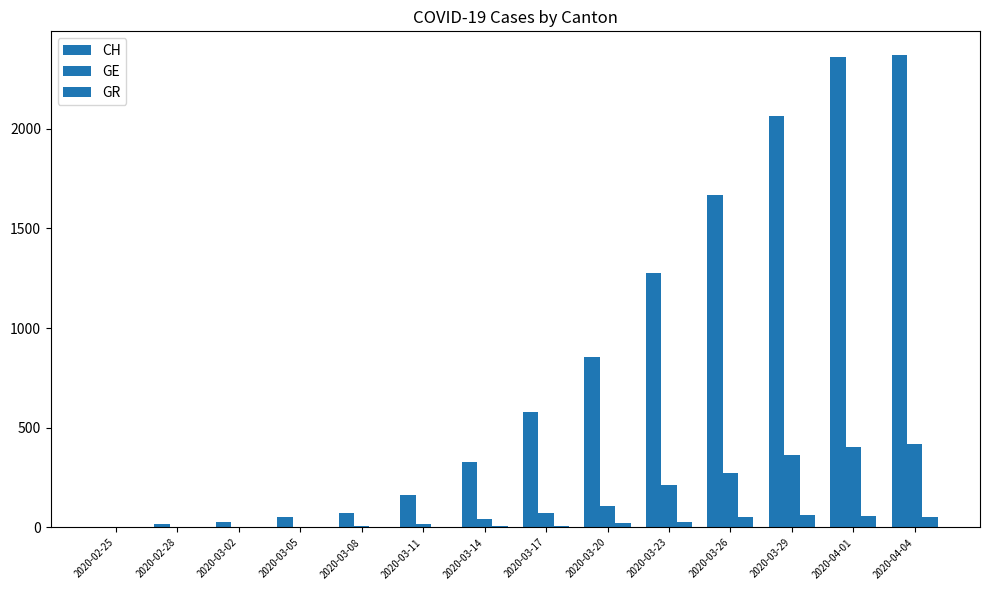

How many groups of bars are there?

14